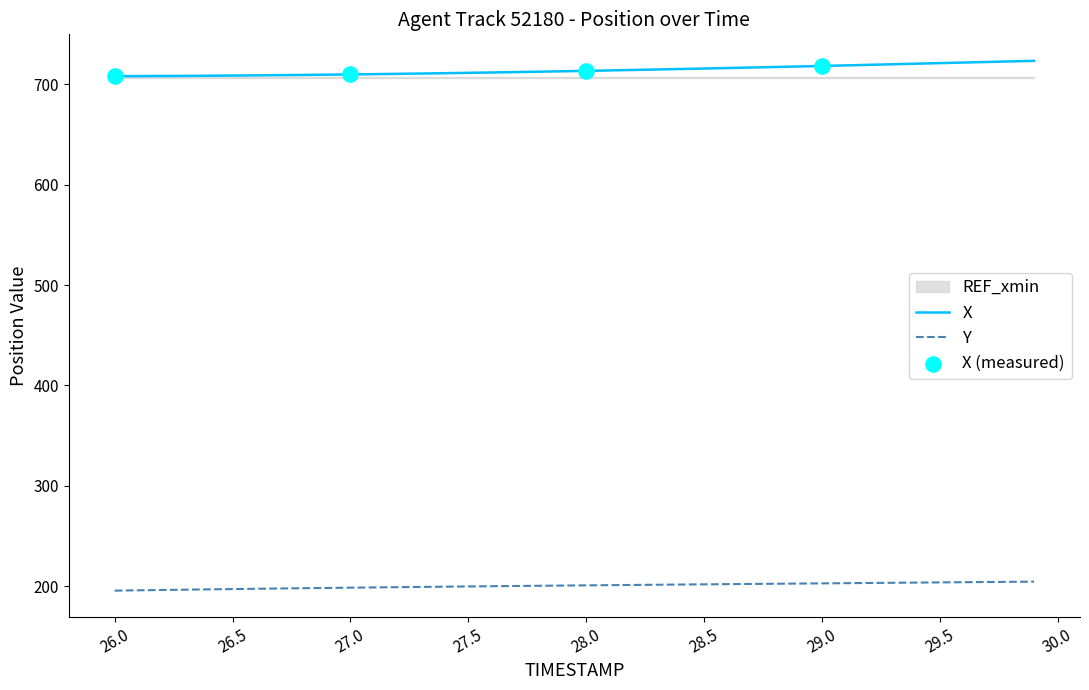

True or false: X and Y cross at least once.

False